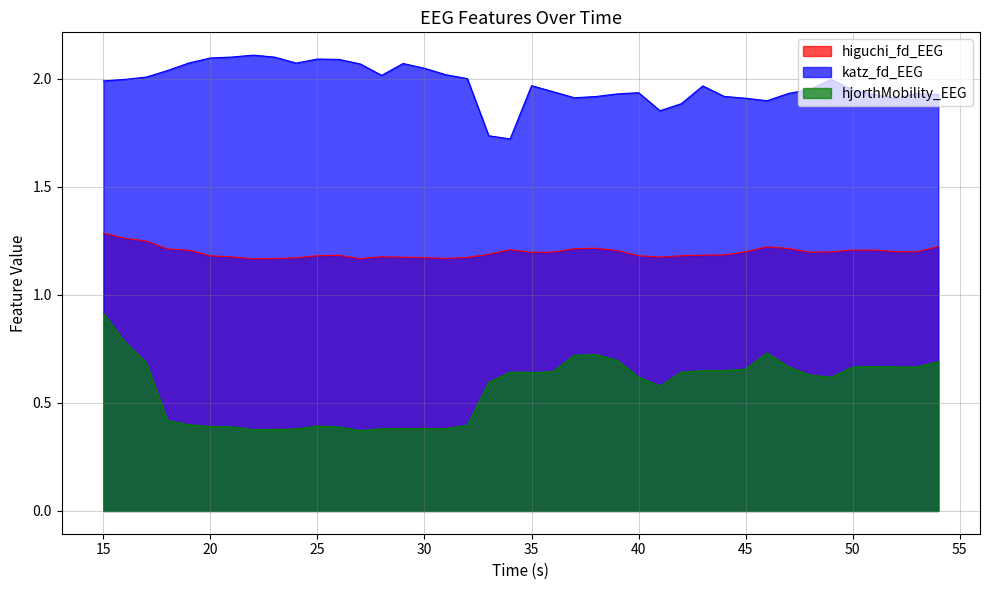

In katz_fd_EEG, how many points are higher than both neighbors (excluding endpoints)?

8